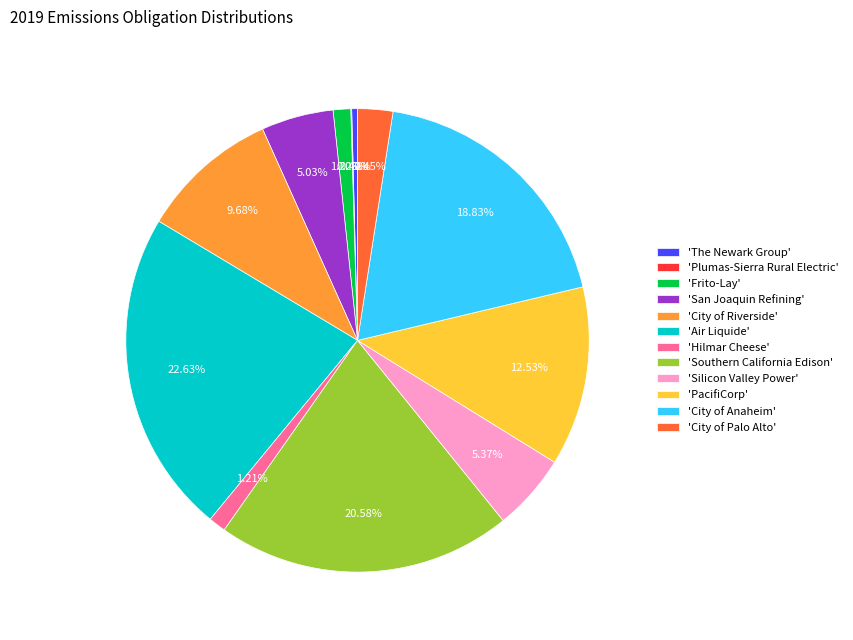

Does 'PacifiCorp' represent more than half of the total?

No